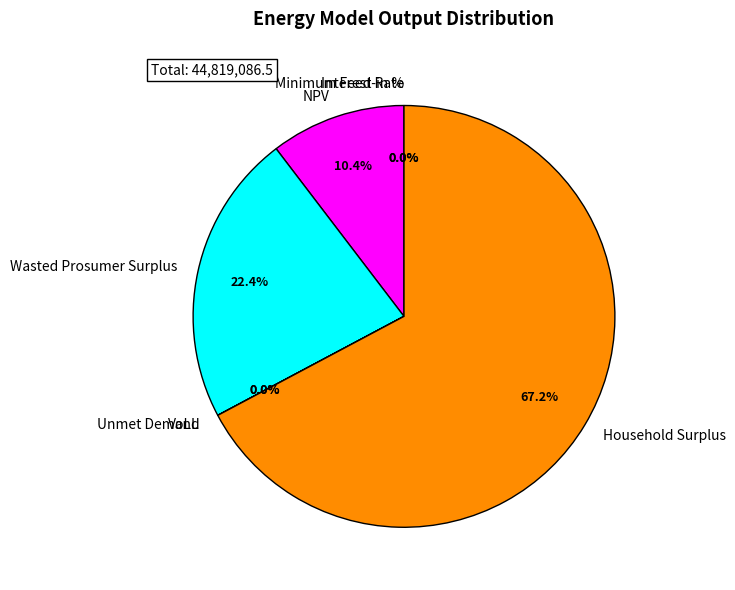

Rank the categories by value from lowest to highest.

Interest Rate, Minimum Feed-in %, VoLL, Unmet Demand, NPV, Wasted Prosumer Surplus, Household Surplus